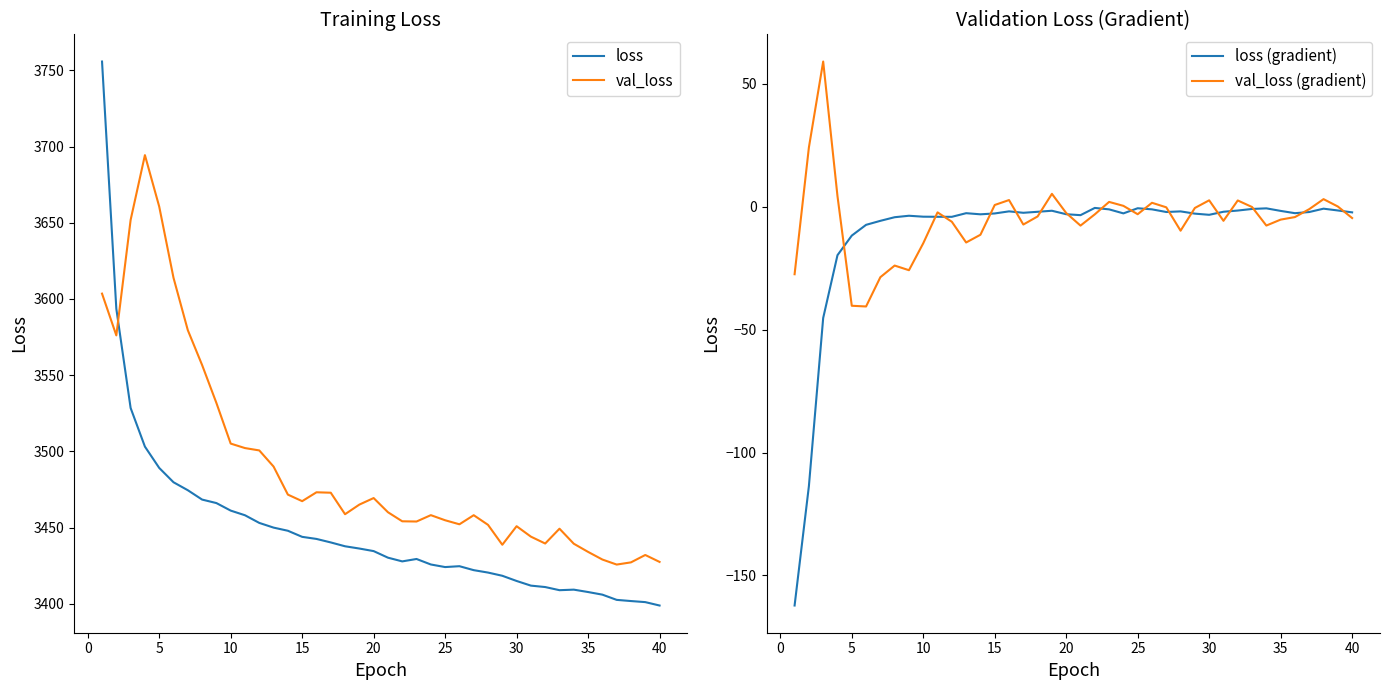

What is the highest value of the val_loss (gradient) series?

59.1